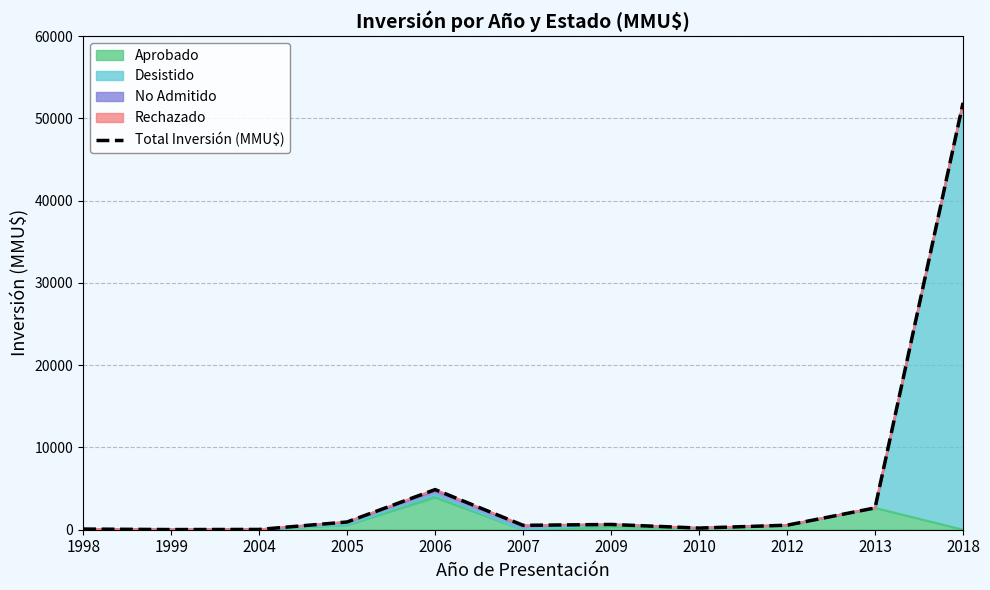

At which label is the value closest to 25940?

2006